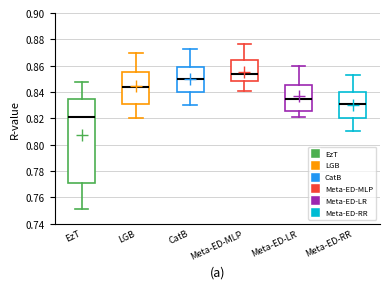

Where is the upper edge of the box for Meta-ED-LR on the y-axis? The values are not printed on the chart, so give them approximately, as read against the axis.

0.846